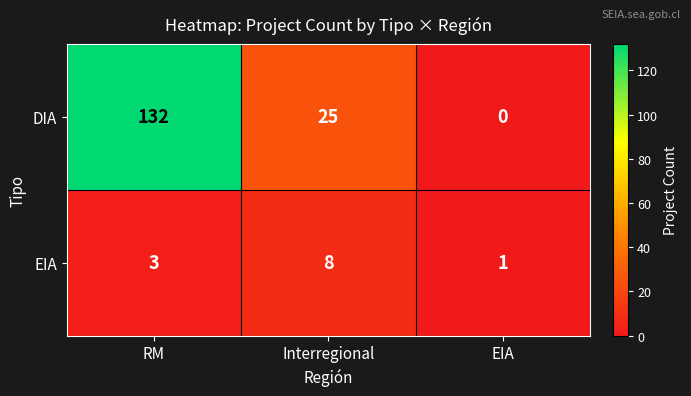

List the series in order of their overall mean, lowest first.

EIA, DIA